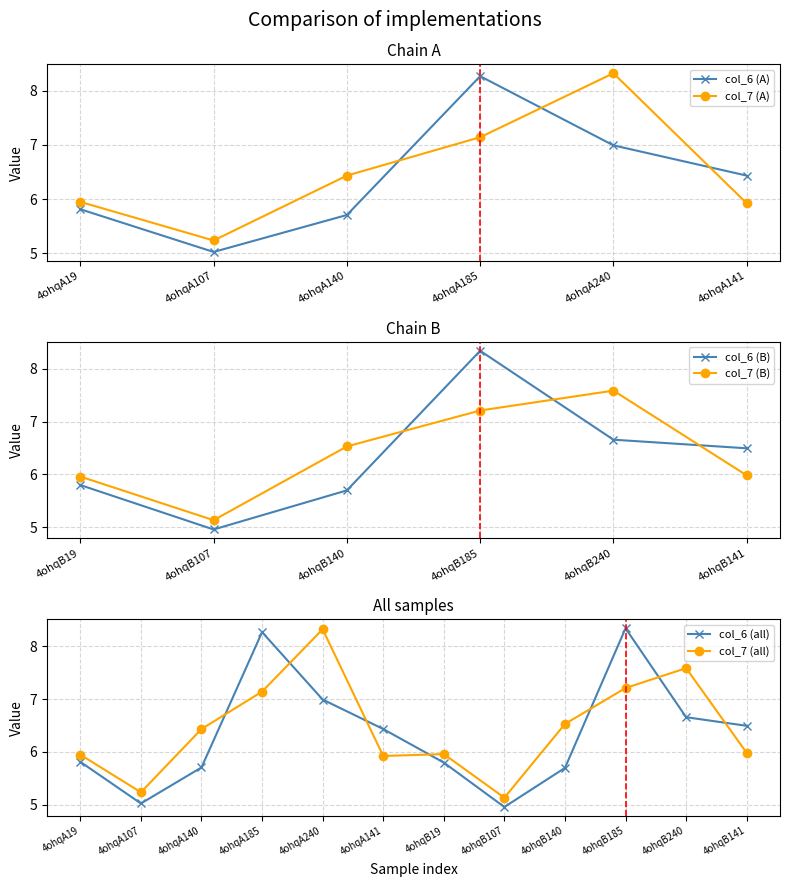

True or false: col_7 has a value of 8.3 at 4ohqA240.

True